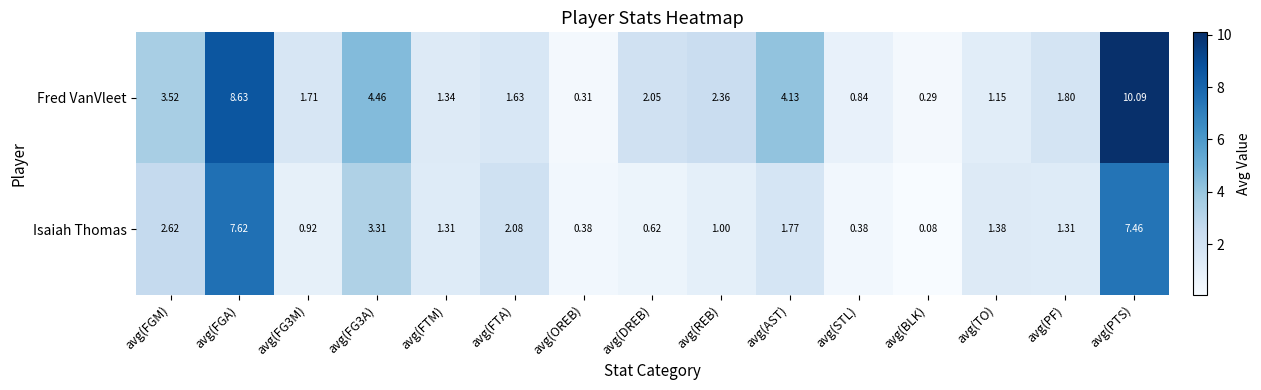

Which category has the highest value in the Isaiah Thomas series?

avg(FGA)